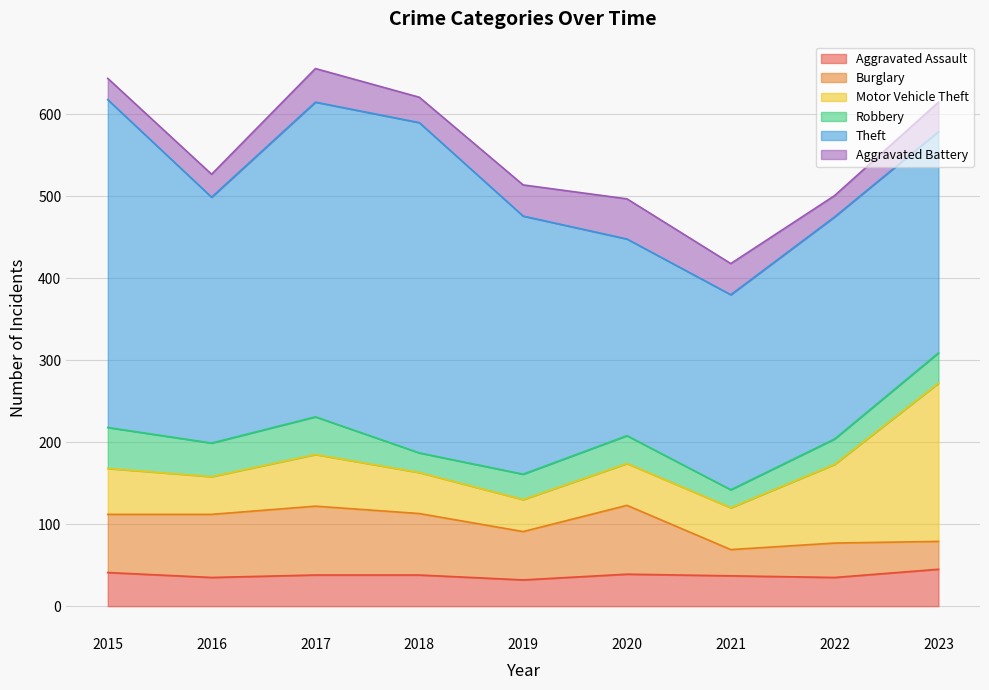

Which series has the largest total across all categories?

Theft